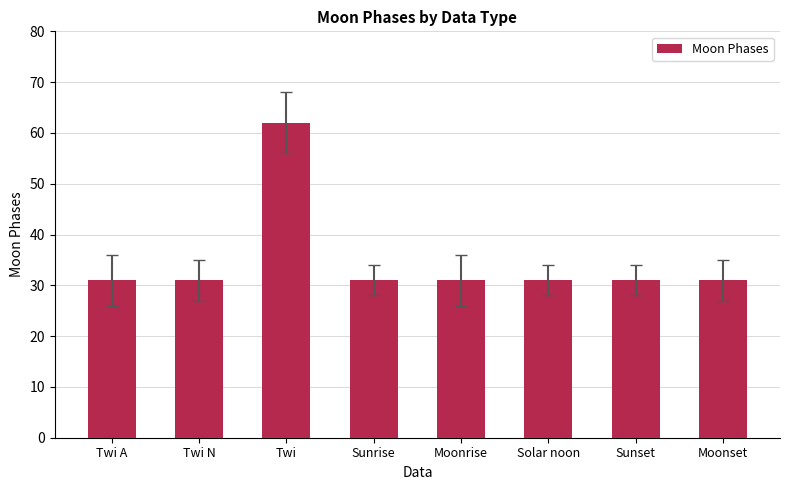

Which has a higher value, Twi A or Twi?

Twi